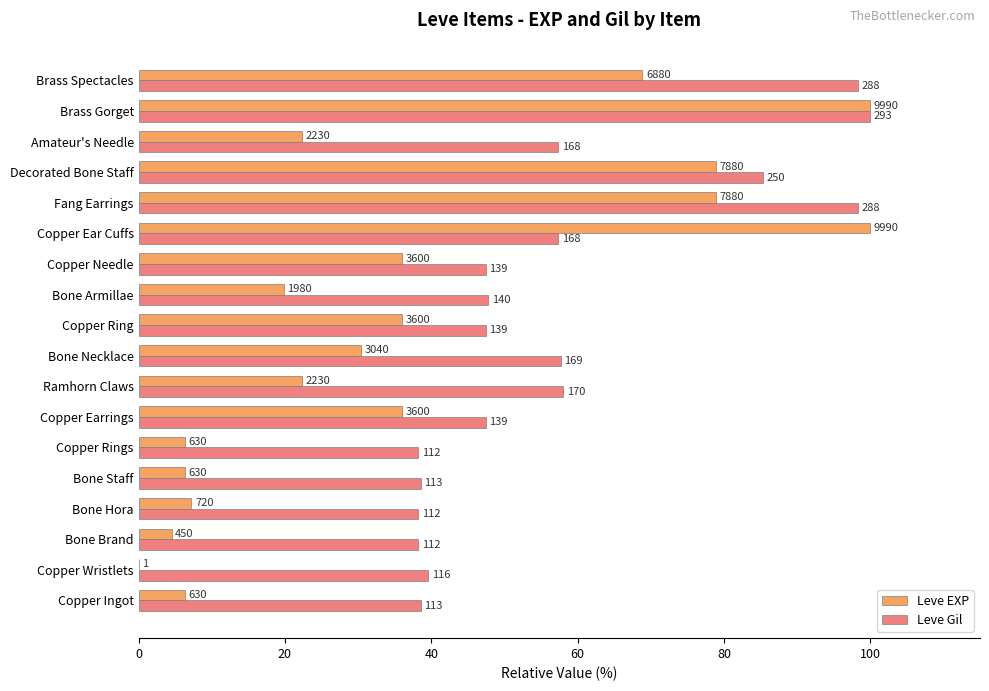

List the series in order of their overall mean, lowest first.

Leve EXP, Leve Gil